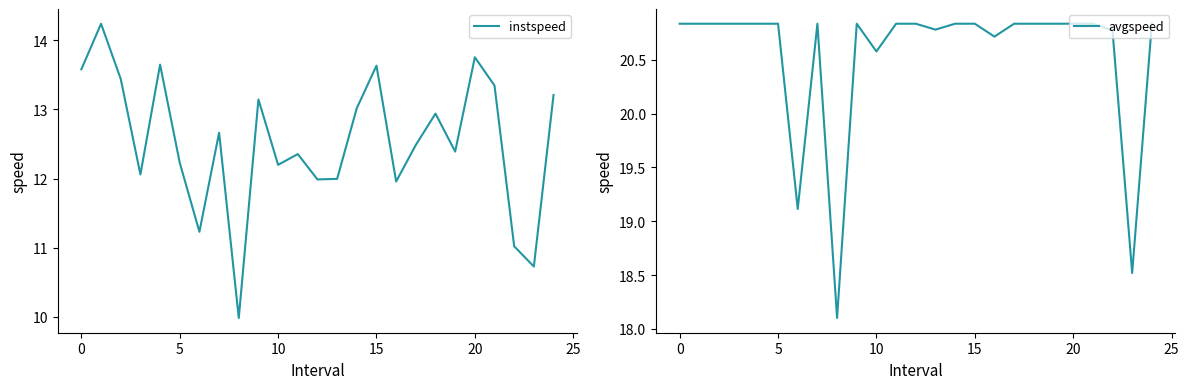

How many interior local peaks does the instspeed series have?

8